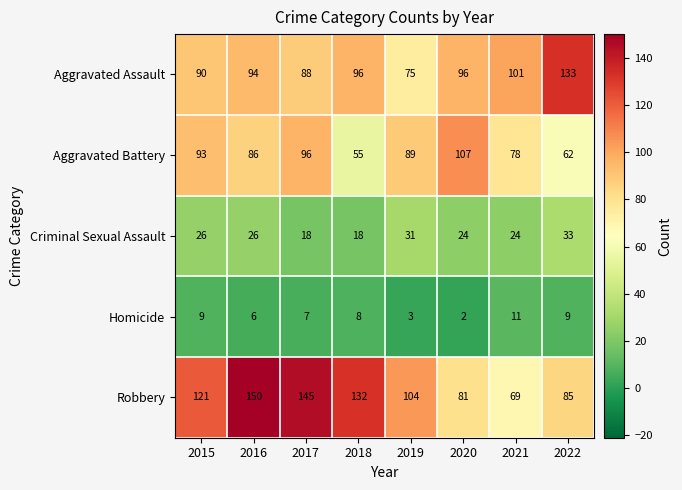

Count the Criminal Sexual Assault values in the range 24 to 31.

5